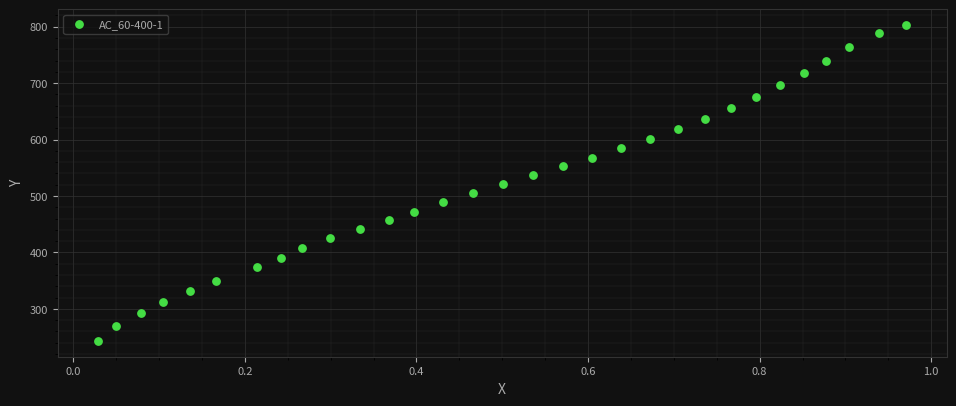

What is the range of Y values (max minus min)?

559.5